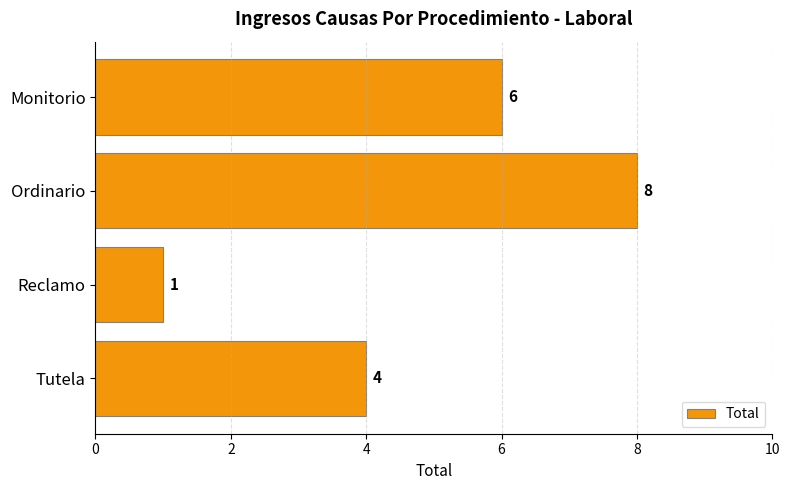

What is the label of the 4th bar from the top?

Tutela